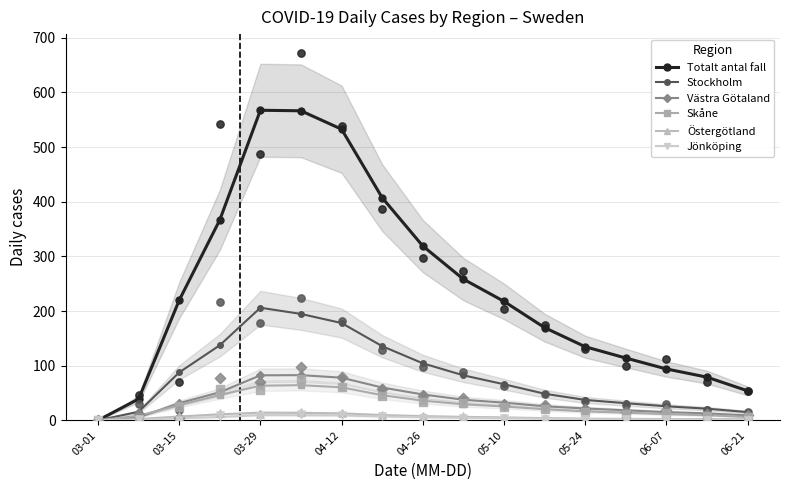

Which series contains the lowest Y value?

Totalt antal fall